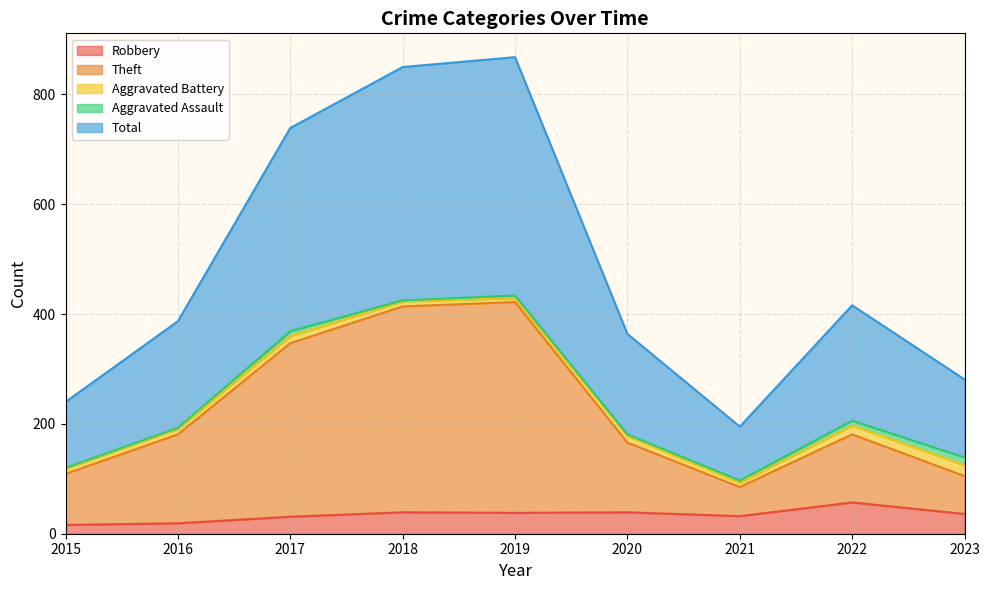

Is it true that Robbery equals 16 at 2015?

True